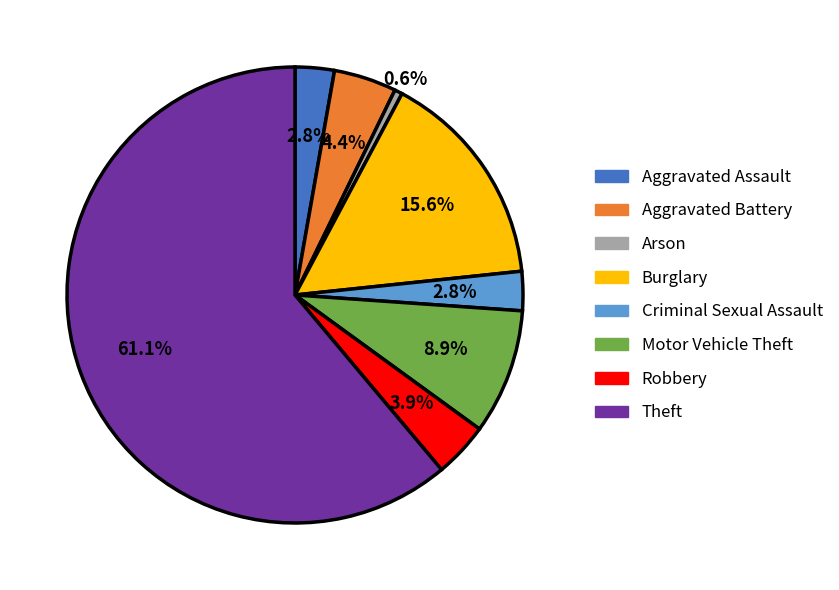

To the nearest percent, what is the difference between the Theft and Robbery slice percentages?

57%